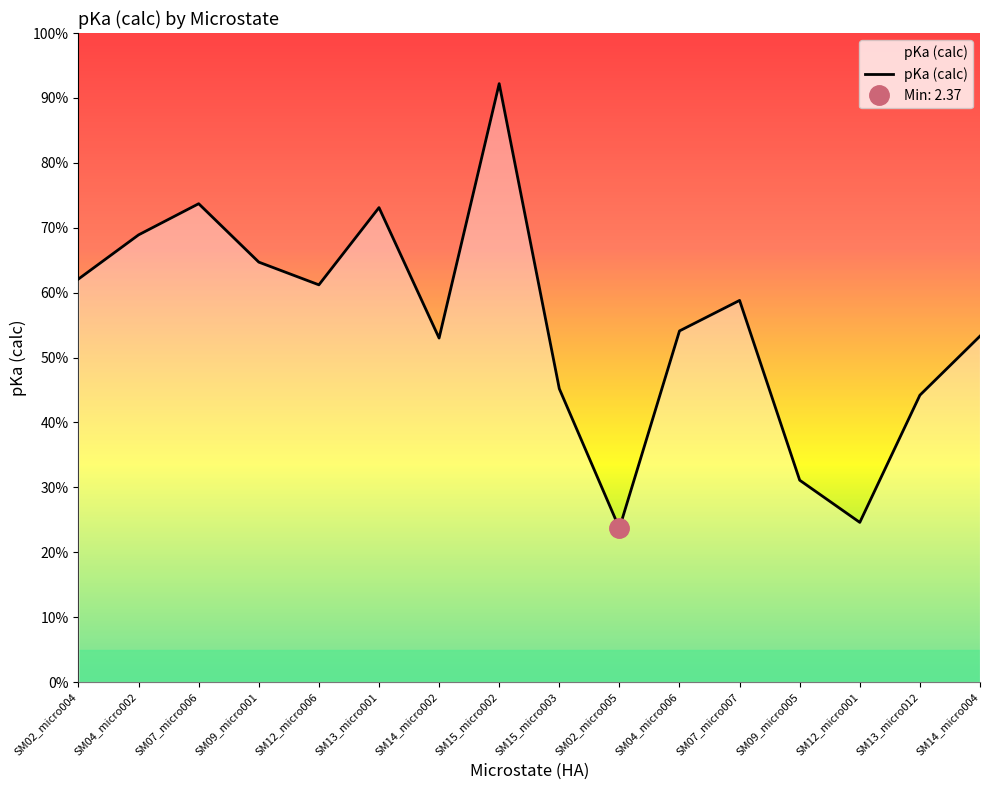

Reading right to left, what are all the values shown in this chart?

5.3	4.4	2.5	3.1	5.9	5.4	2.4	4.5	9.2	5.3	7.3	6.1	6.5	7.4	6.9	6.2